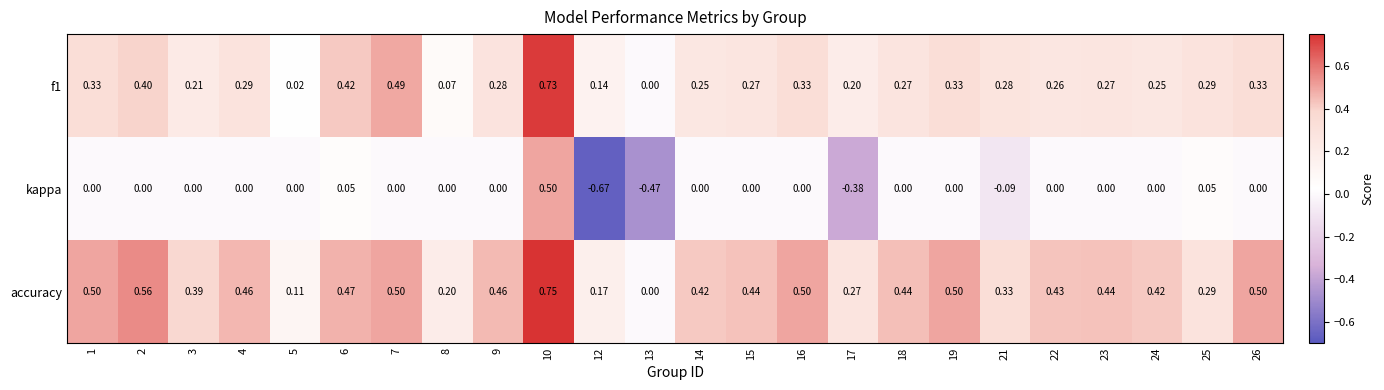

Is the value of f1 at 16 greater than the value of accuracy at 22?

No